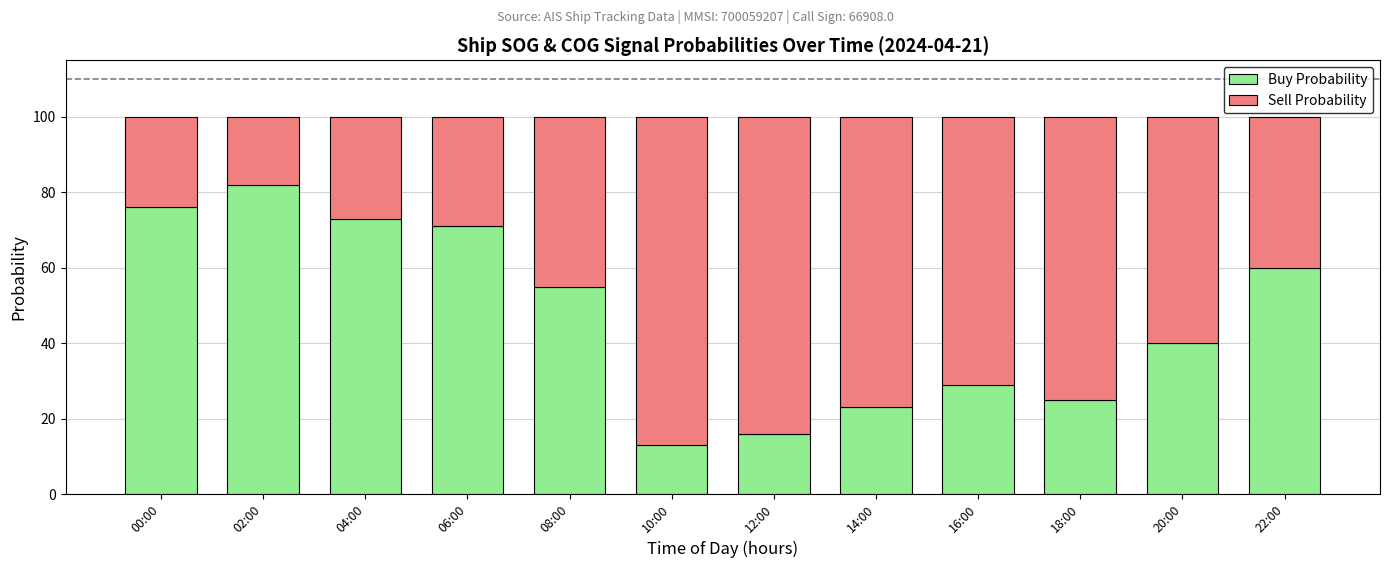

At which label is Buy Probability closest to 47?

20:00